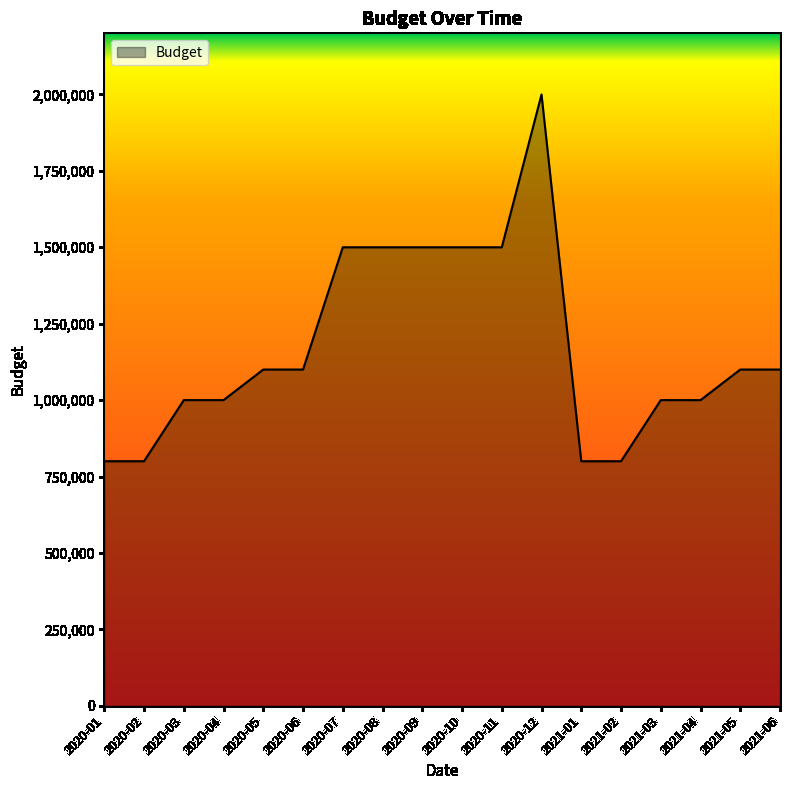

True or false: the data shows 618178 at 2020-04.

False